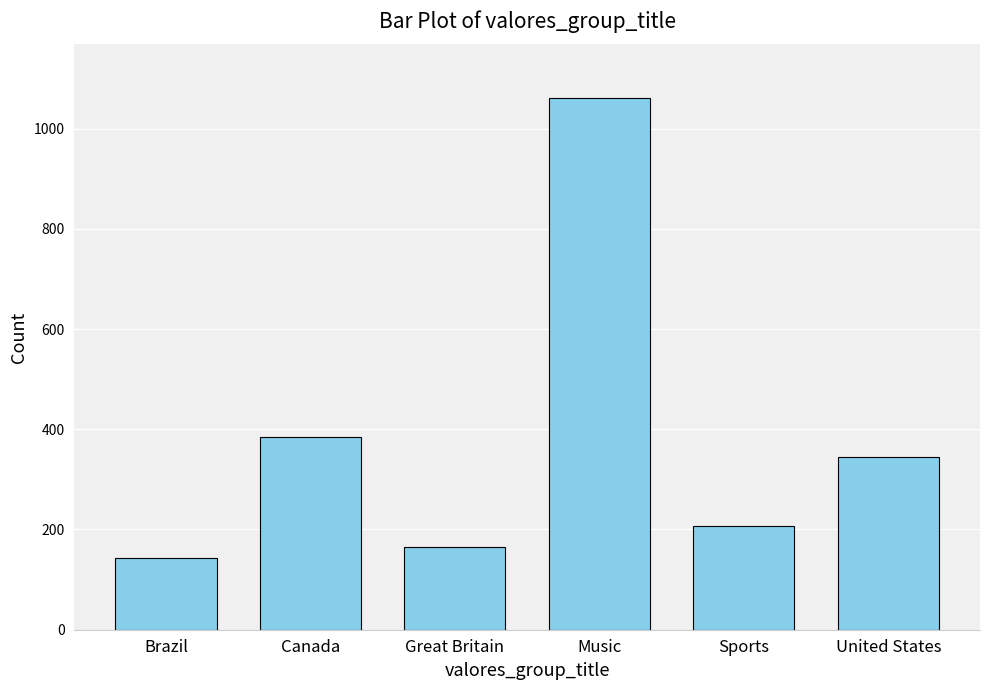

Reading right to left, list all the values displayed in this chart.

344	207	1062	166	384	144